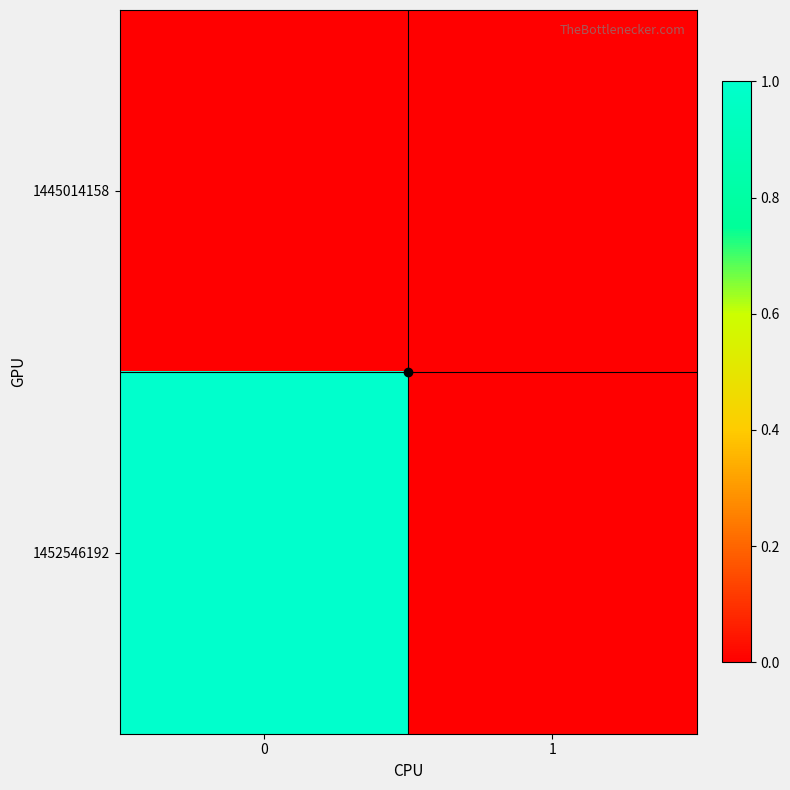

Reading left to right, what are all the values shown in this chart?

1445014158: 0=0	1=0
1452546192: 0=1	1=0